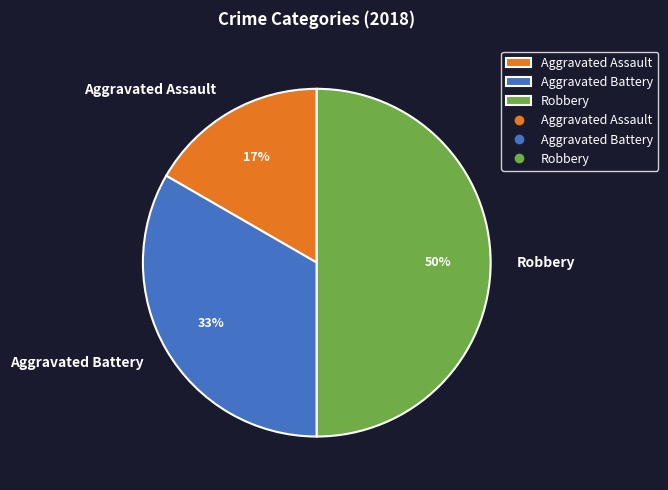

Rank the categories by value from highest to lowest.

Robbery, Aggravated Battery, Aggravated Assault